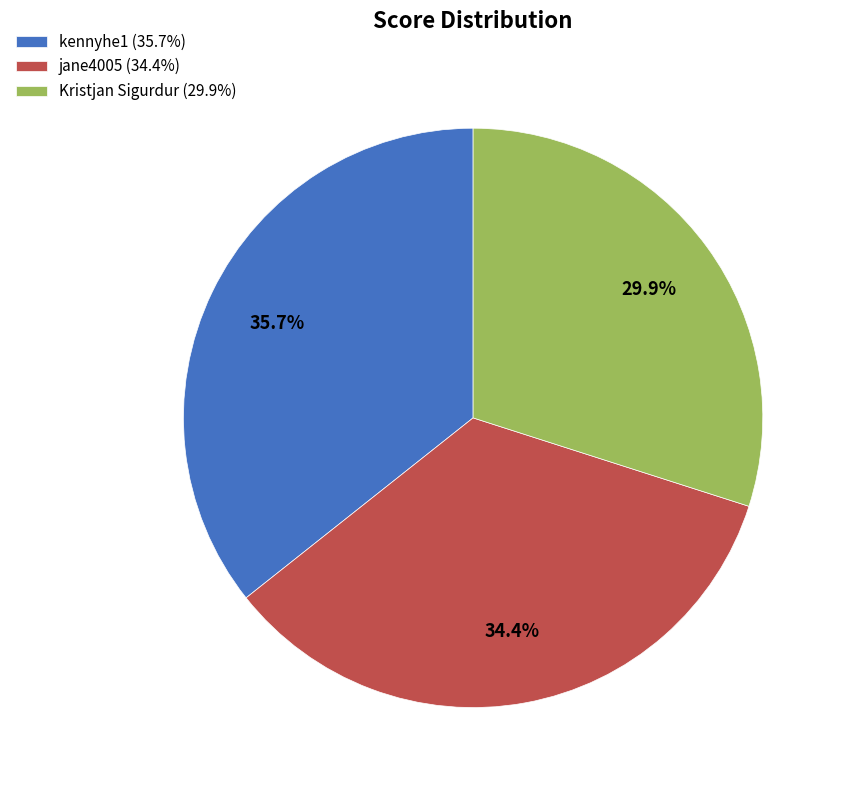

Between jane4005 and Kristjan Sigurdur, which is larger?

jane4005